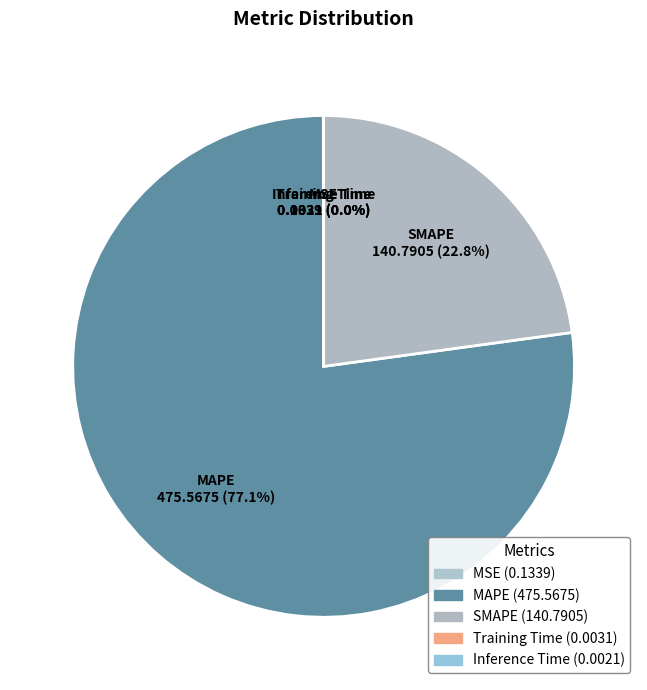

To the nearest percent, what is the average slice percentage?

20%